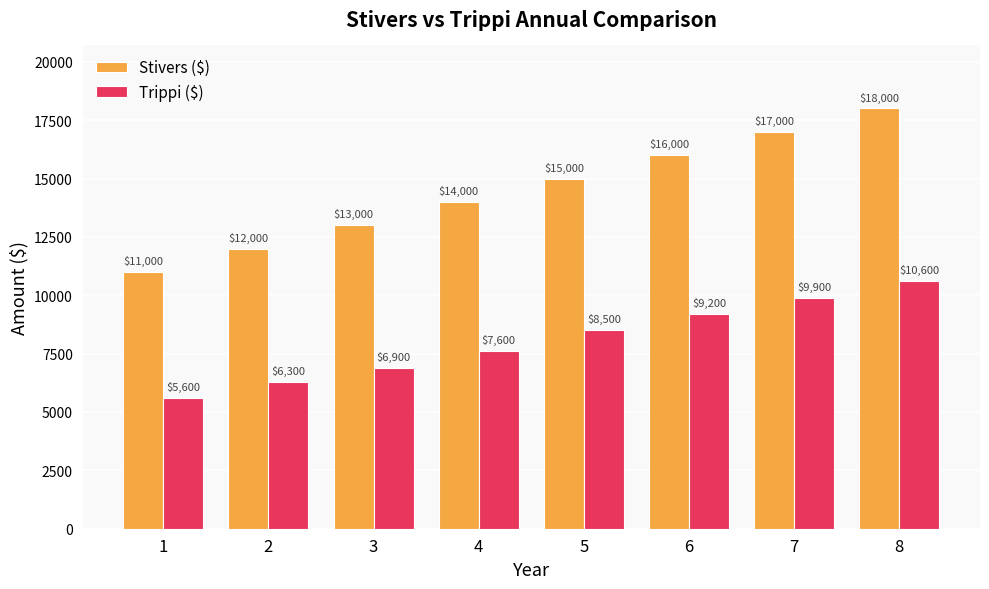

What is the difference between the highest and lowest values at 7?

7100